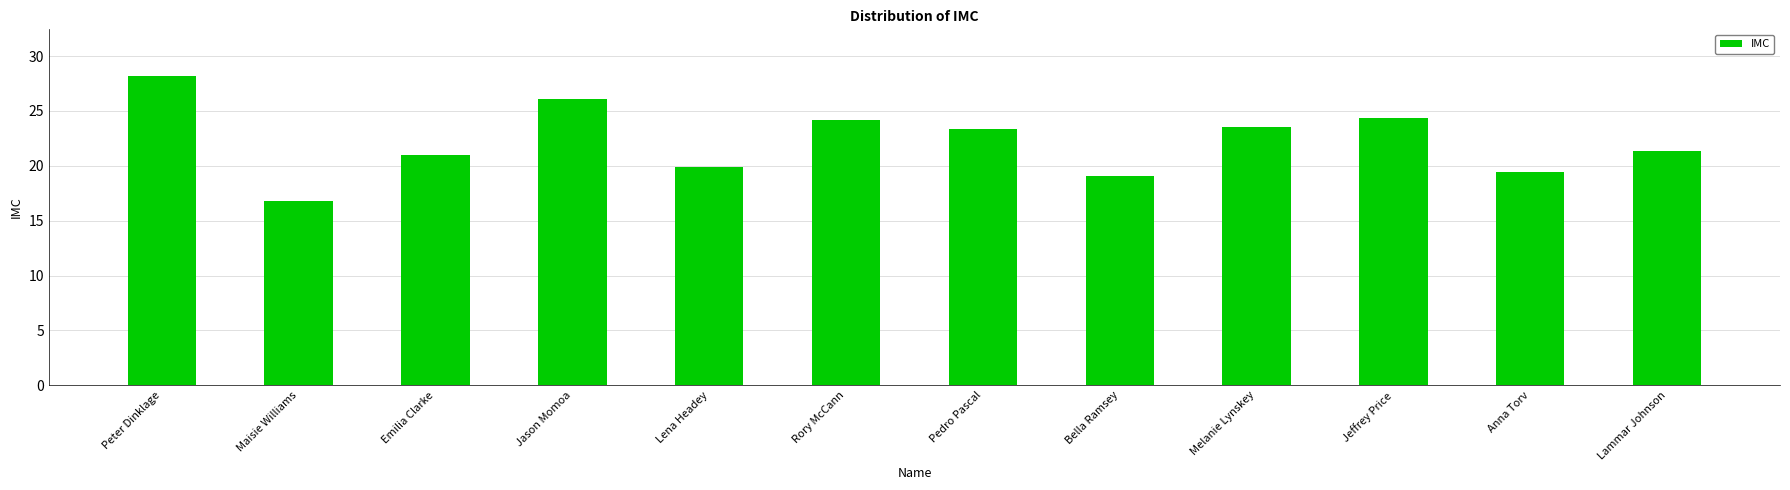

How many values are below 23?

6